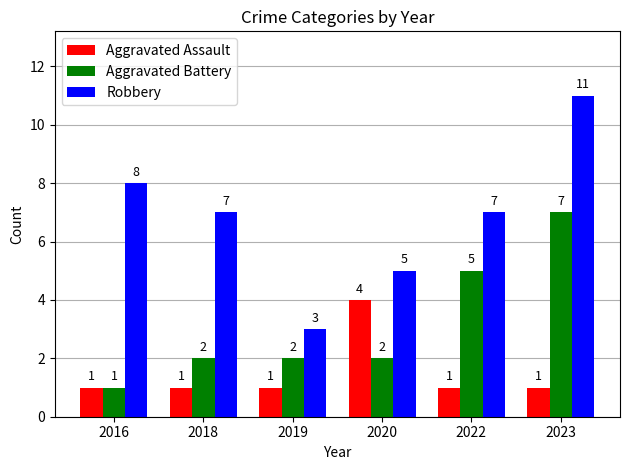

What is the average value of the Robbery series?

7